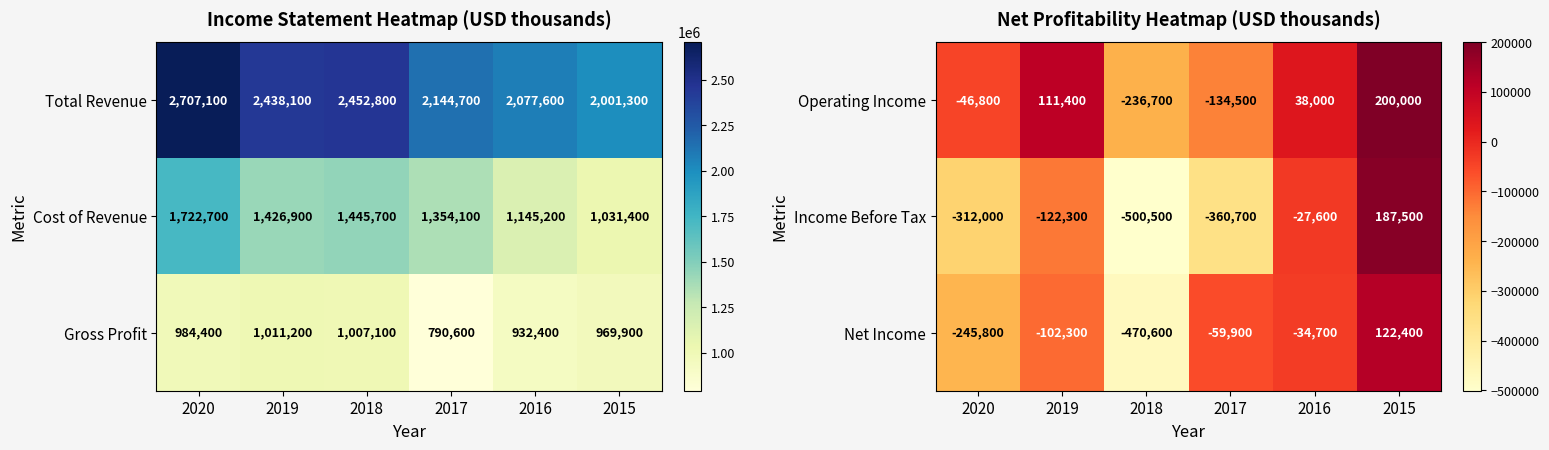

Is it true that Income Before Tax equals -312000 at 2020?

True